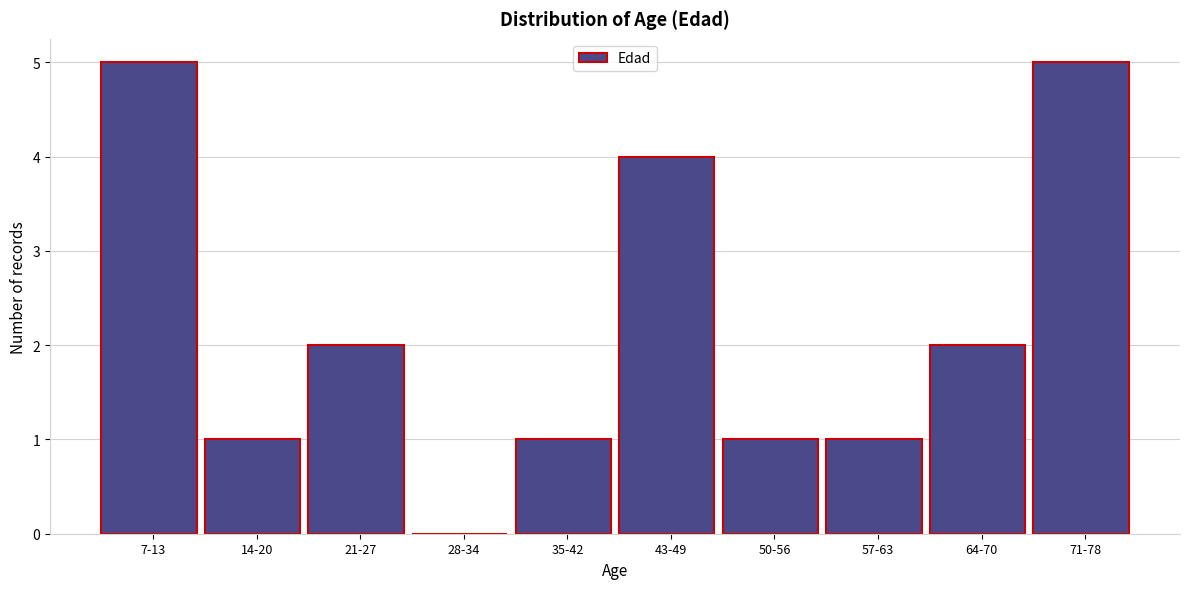

Reading left to right, transcribe all the data shown in this chart.

7-13=5	14-20=1	21-27=2	28-34=0	35-42=1	43-49=4	50-56=1	57-63=1	64-70=2	71-78=5